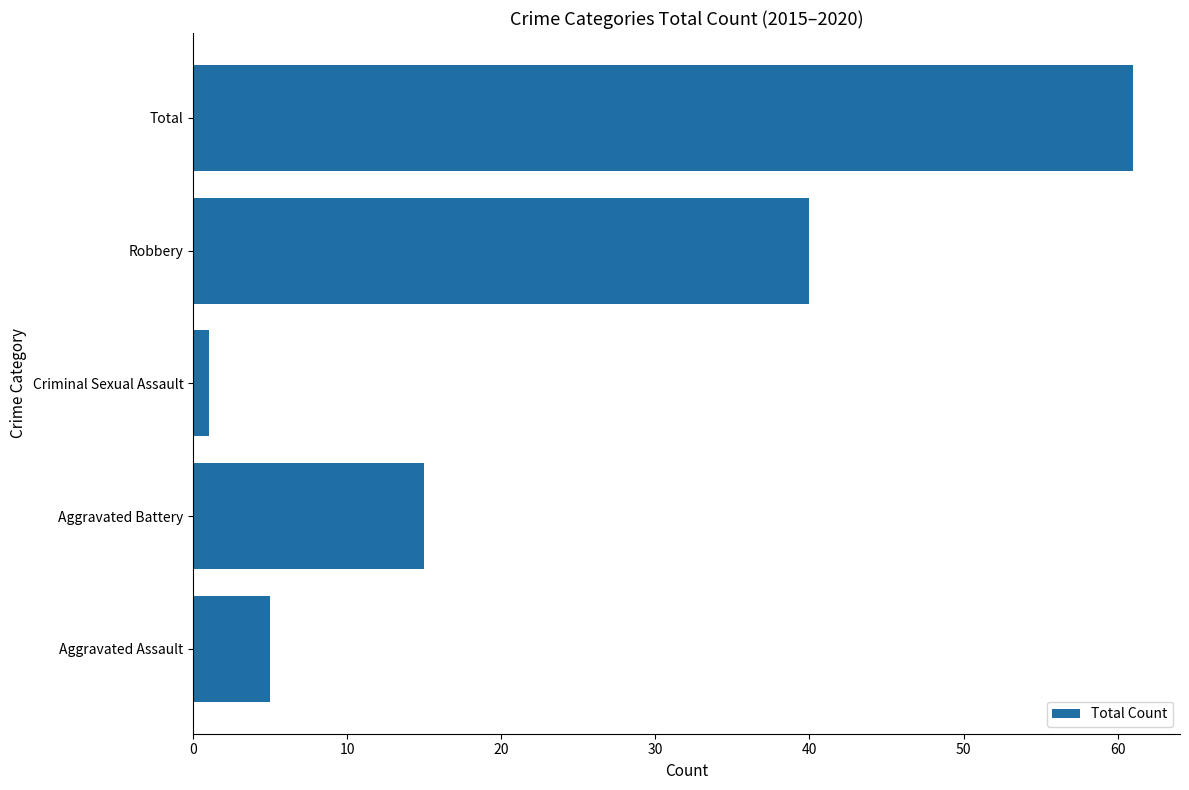

Which has a higher value, Criminal Sexual Assault or Aggravated Assault?

Aggravated Assault